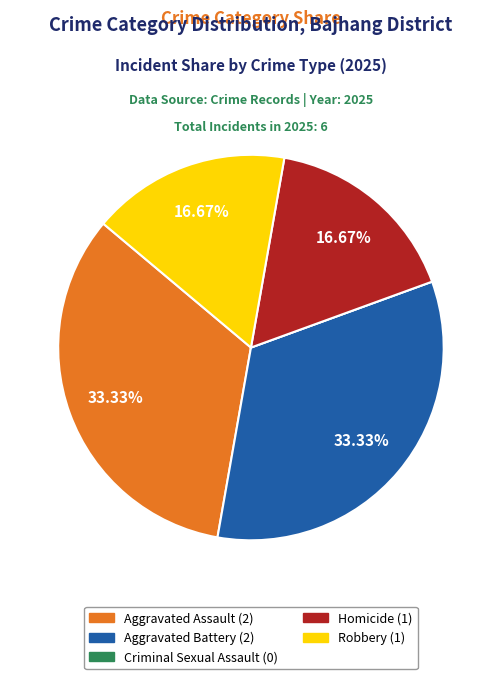

Is there a majority slice in this chart?

No